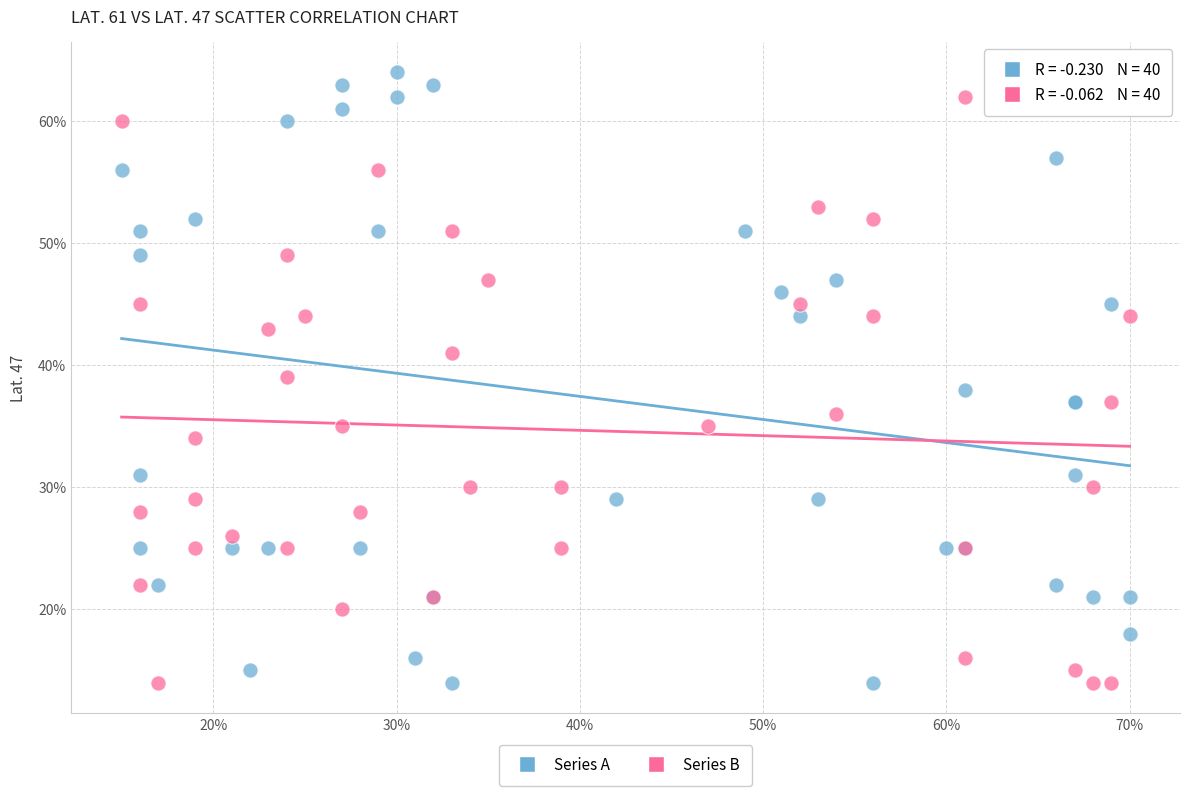

What are all the series names shown in the legend?

Series A, Series B